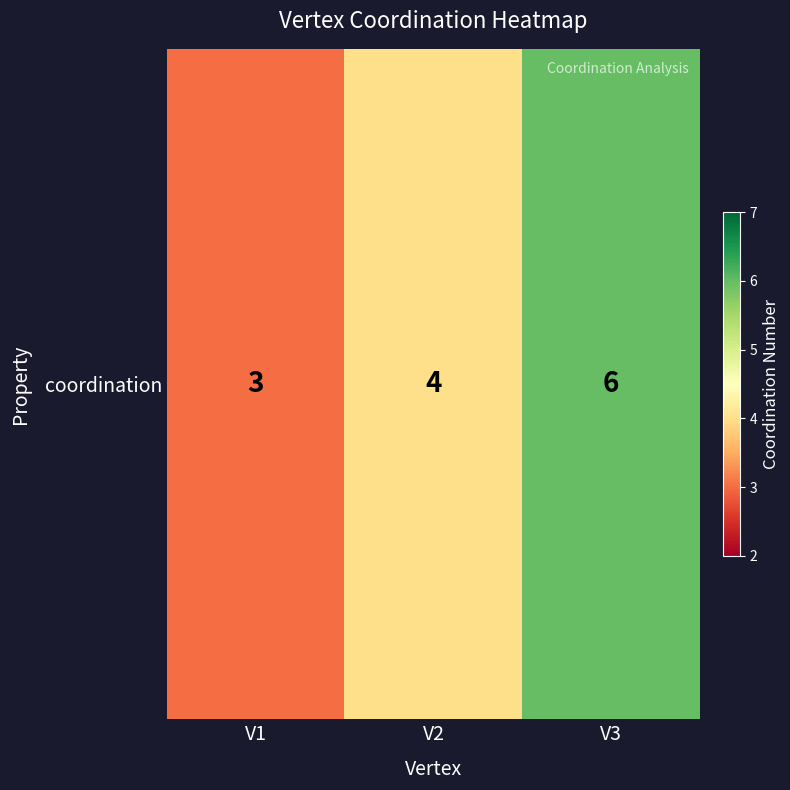

What is the change in value from V2 to V3?

+2